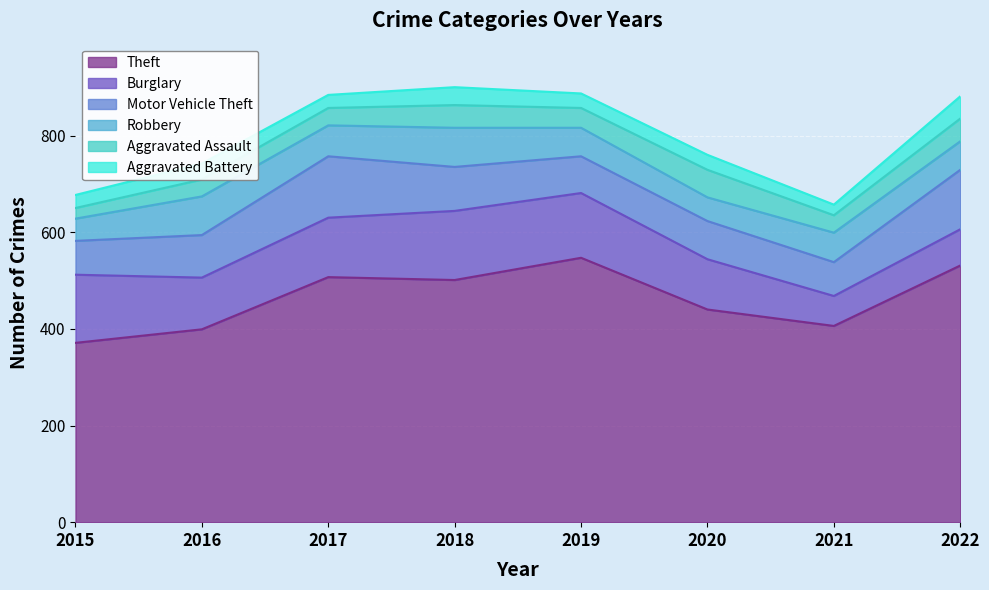

Which series has the largest range (max minus min)?

Theft